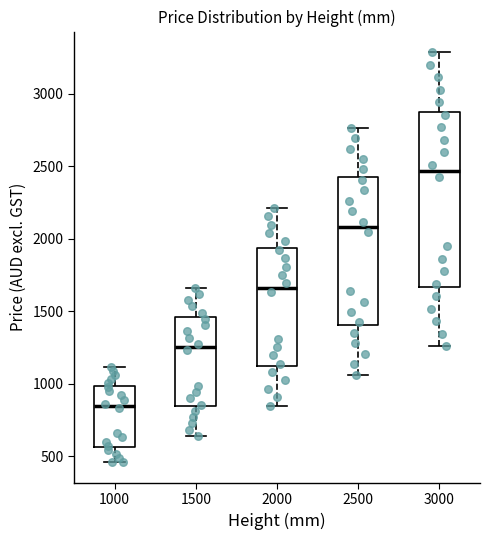

Reading left to right, read every box against the y-axis: the position of its median line, the range the box covers, and the ends of its whiskers. The values are not printed on the chart, so give them approximately, as read against the axis.

1000: median 850, box 550 to 1000, whiskers 450 to 1100
1500: median 1250, box 850 to 1450, whiskers 650 to 1650
2000: median 1650, box 1100 to 1950, whiskers 850 to 2200
2500: median 2100, box 1400 to 2400, whiskers 1050 to 2750
3000: median 2450, box 1650 to 2900, whiskers 1250 to 3300